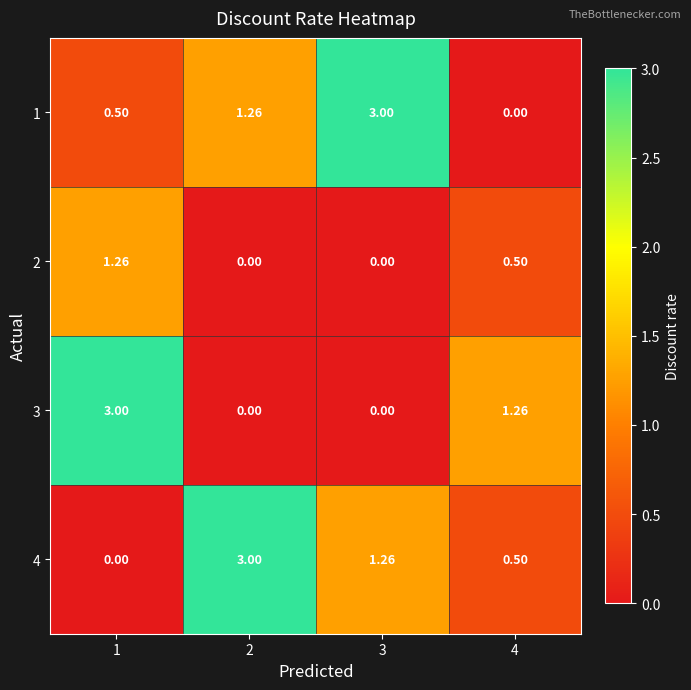

Is the value of 4 at 2 greater than the value of 1 at 2?

Yes